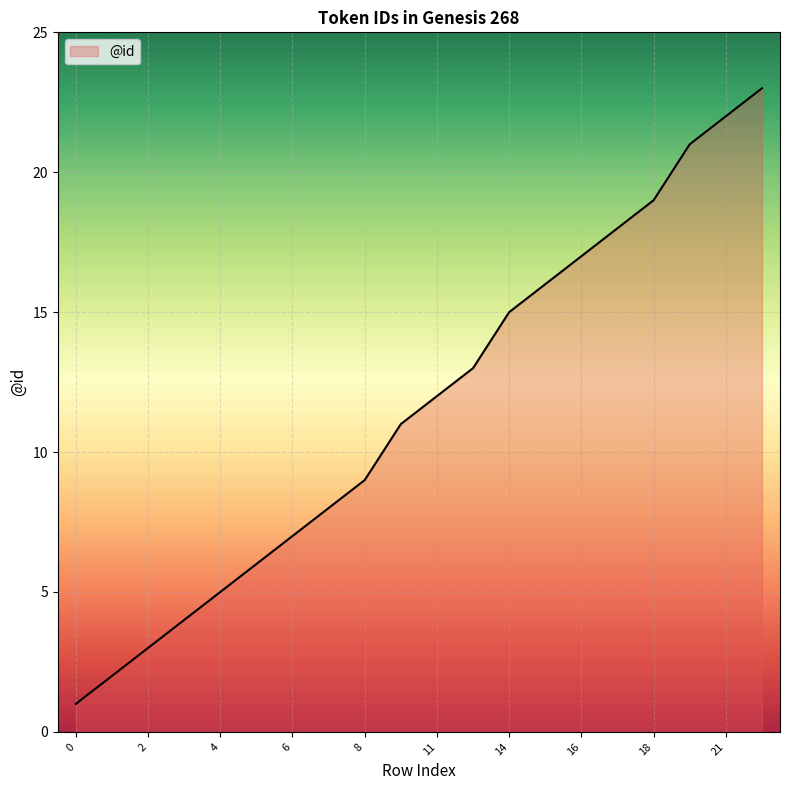

Does the chart display data point markers on the line(s)?

No